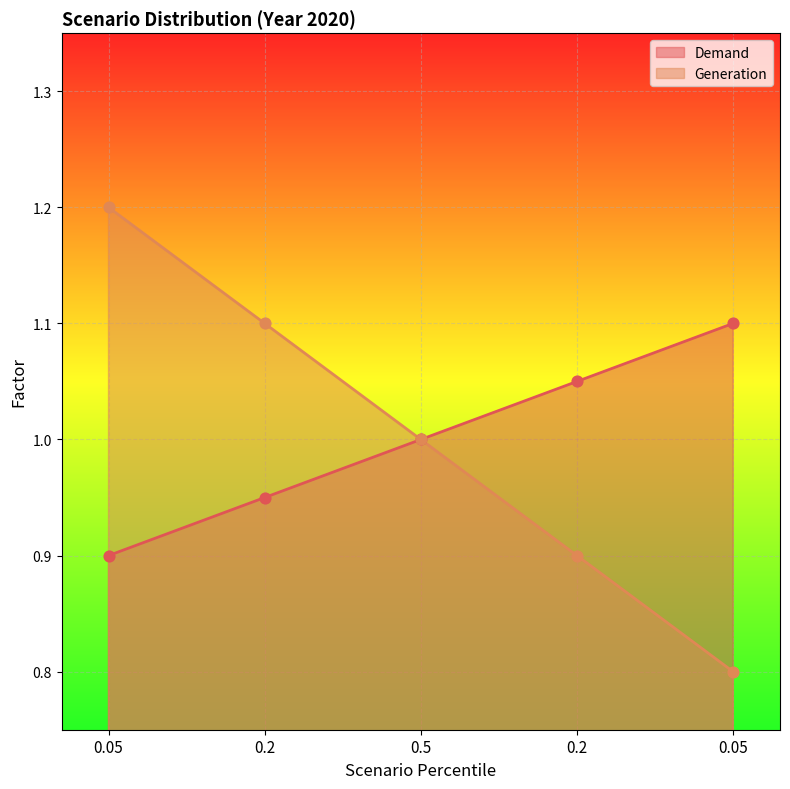

What are all the series names shown in the legend?

Demand, Generation